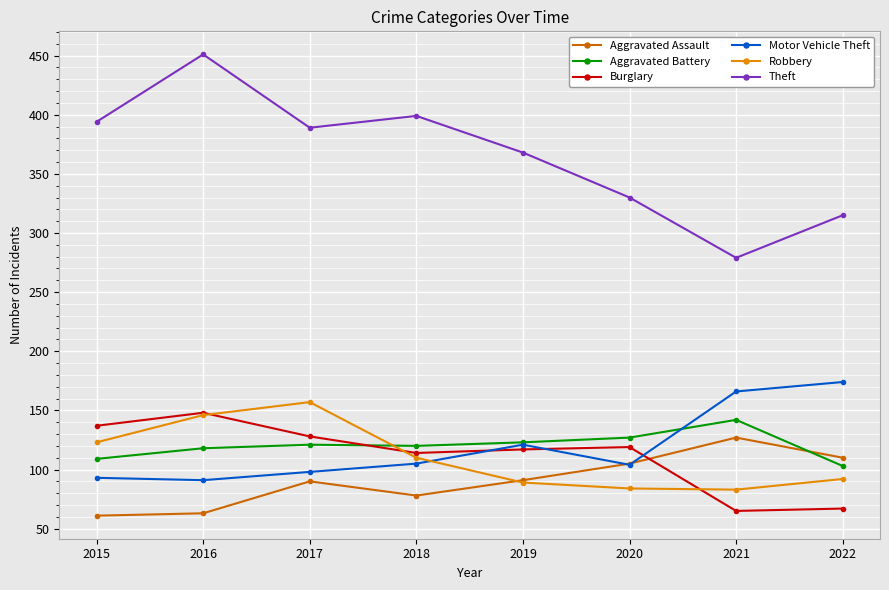

Does the chart have visible grid lines?

Yes